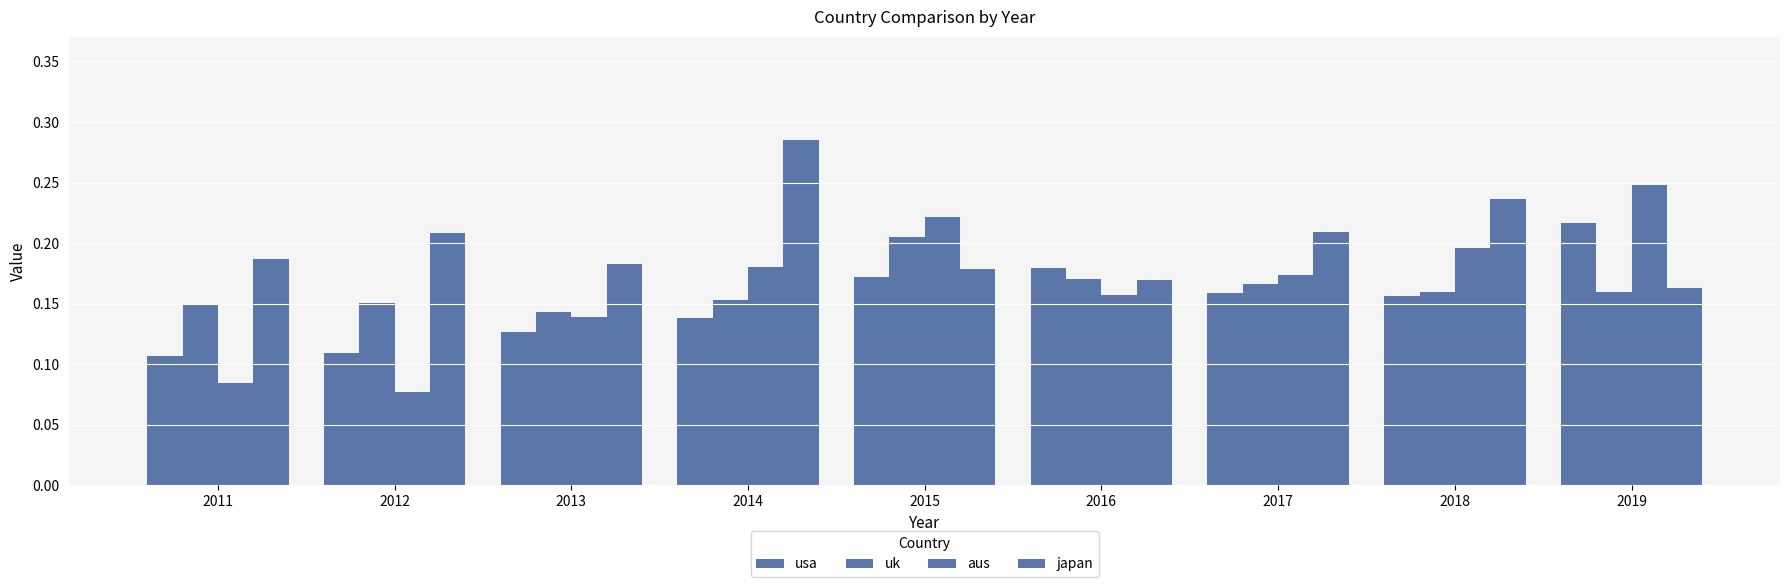

What is the greatest value displayed?

0.3